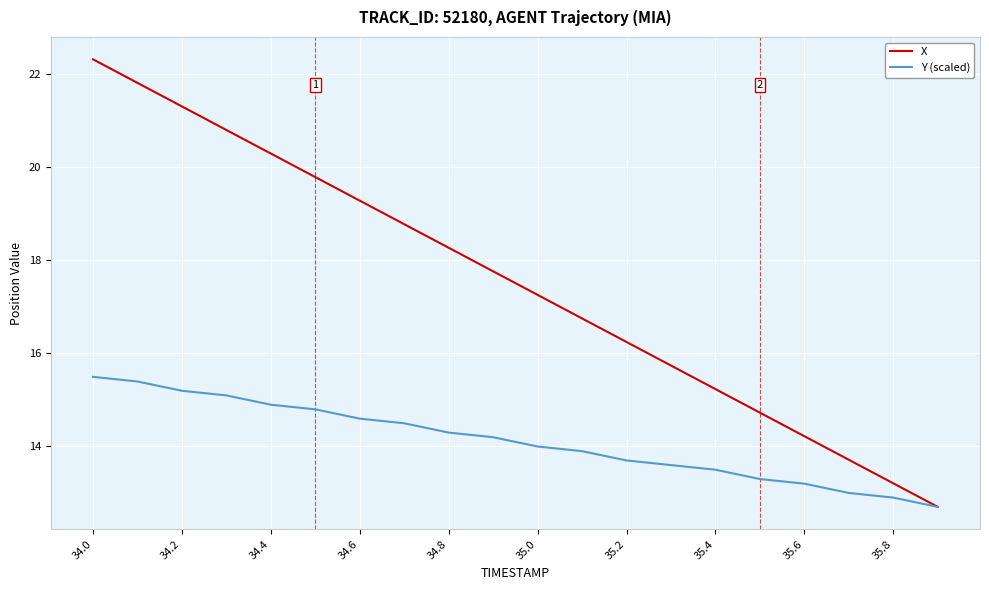

Rank the series by their maximum value, from highest to lowest.

X, Y (scaled)